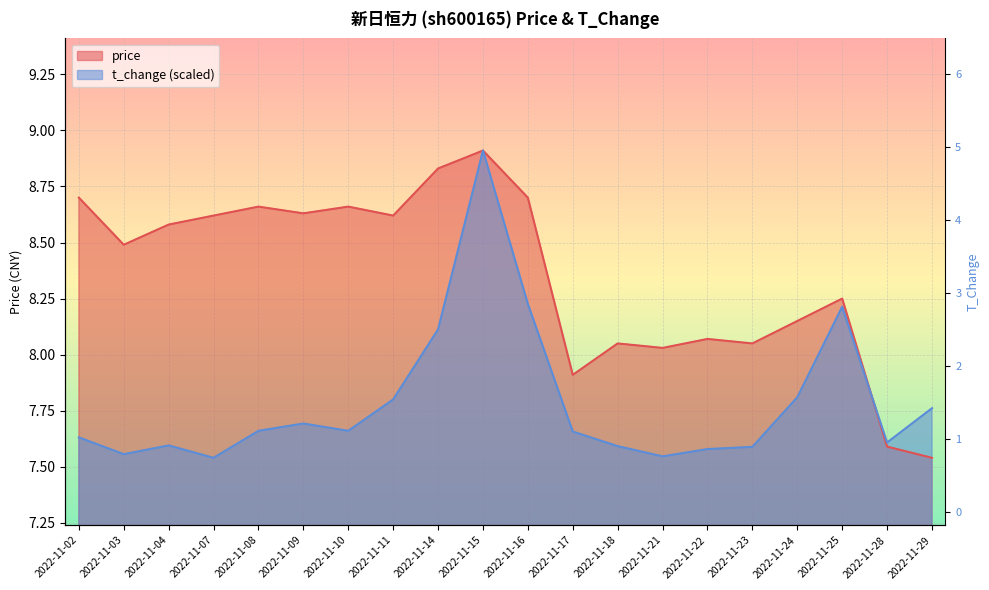

Between which two adjacent categories do price and t_change first intersect?

2022-11-25 and 2022-11-28